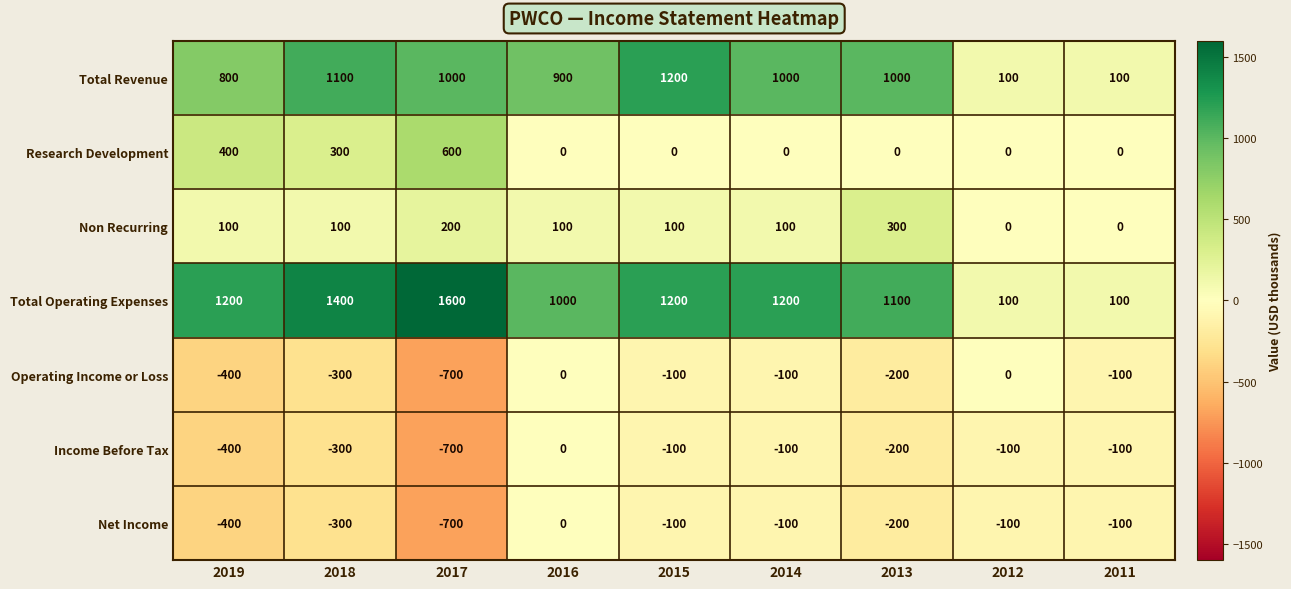

The value of Non Recurring at 2014 is 100. True or false?

True